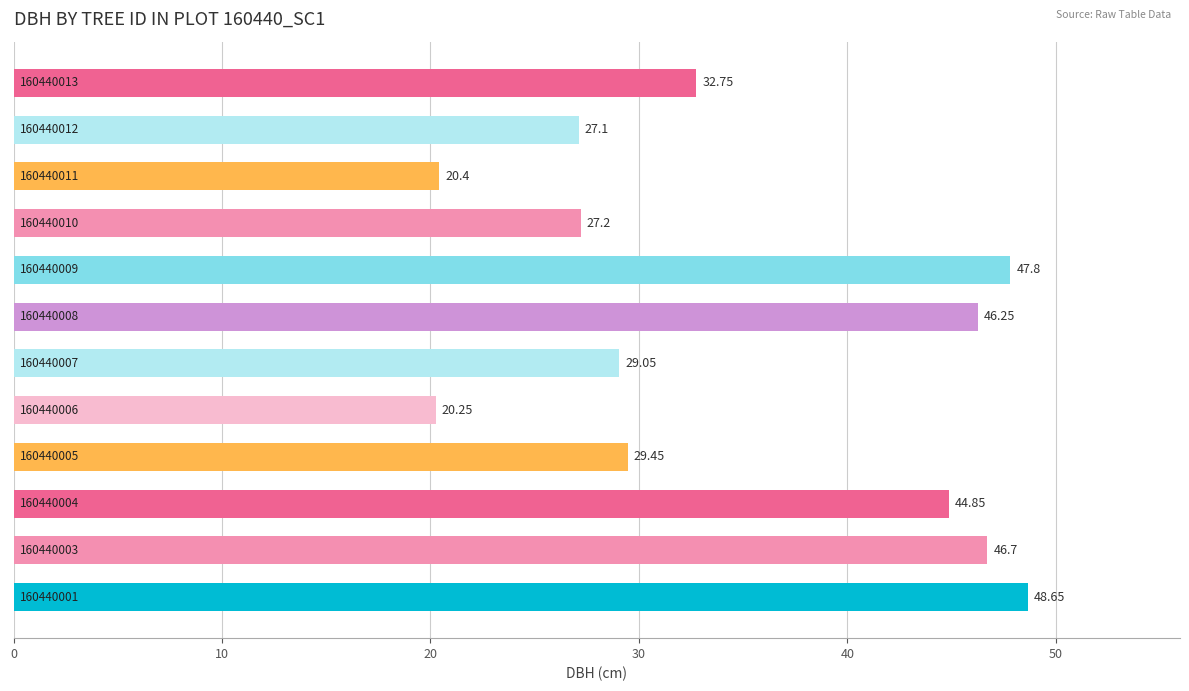

What is the average value?

35.0